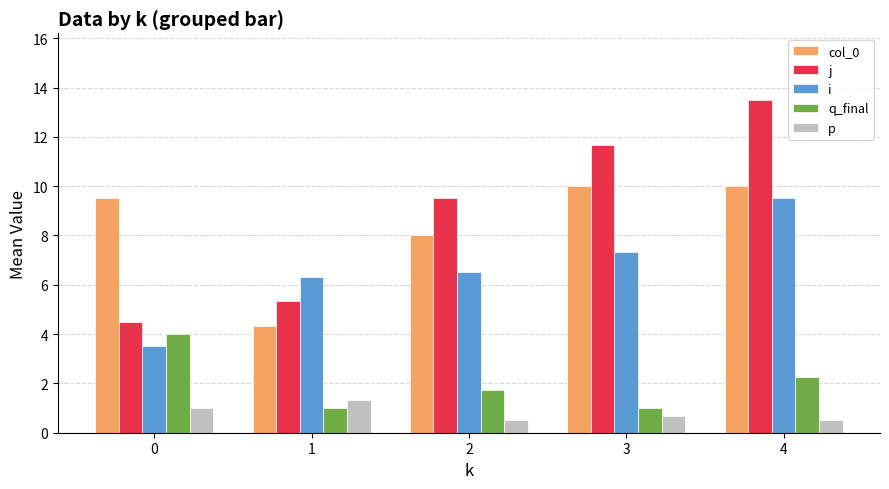

Which series has the largest total across all categories?

j